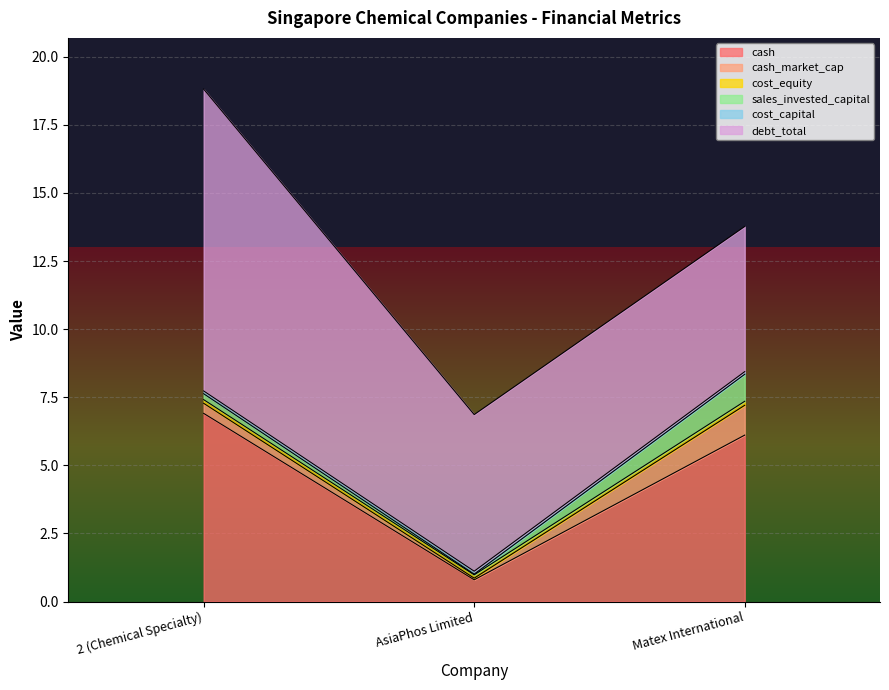

Reading left to right, transcribe all the data shown in this chart.

cash: 6.9	0.8	6.1
cash_market_cap: 0.4	0.1	1.1
cost_equity: 0.1	0.1	0.1
sales_invested_capital: 0.2	0.0	1.0
cost_capital: 0.1	0.1	0.1
debt_total: 11.1	5.8	5.3